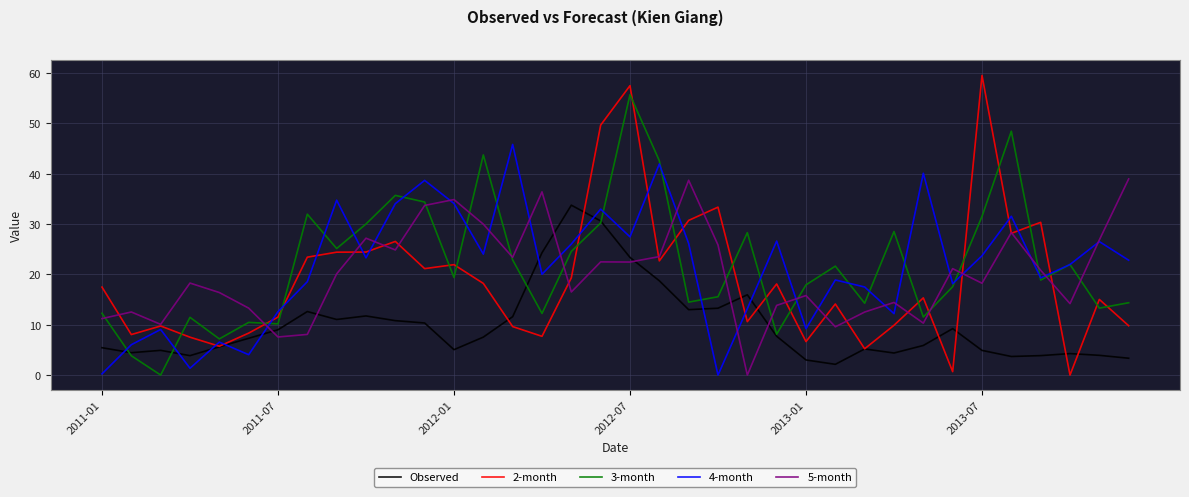

True or false: 5-month has more than 2 interior local peaks.

True